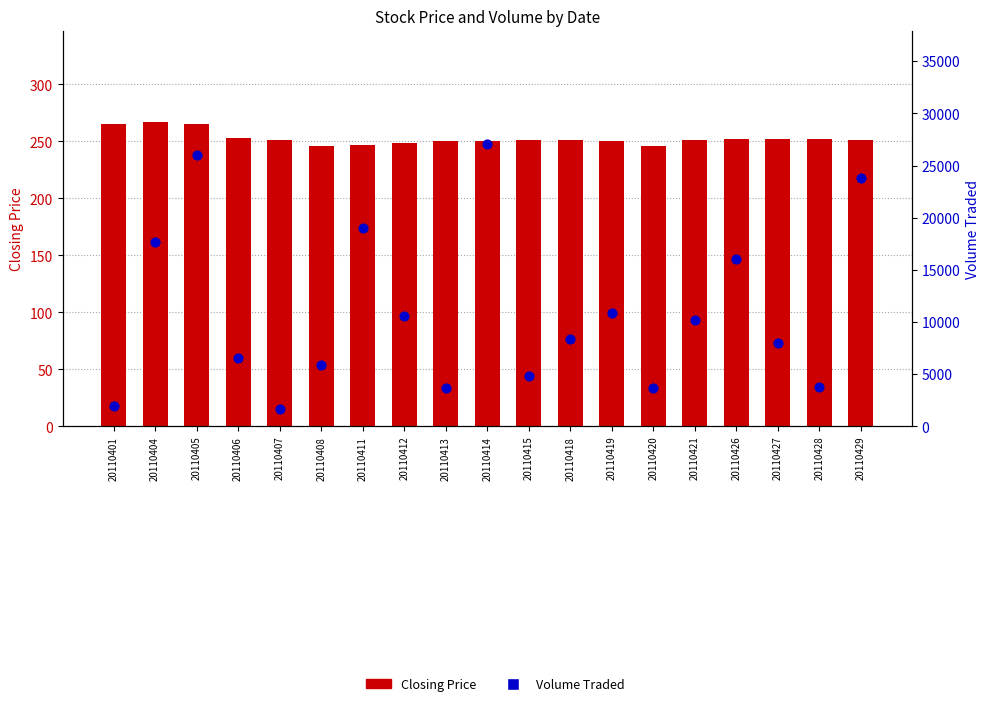

Which series has the largest total across all categories?

Volume Traded